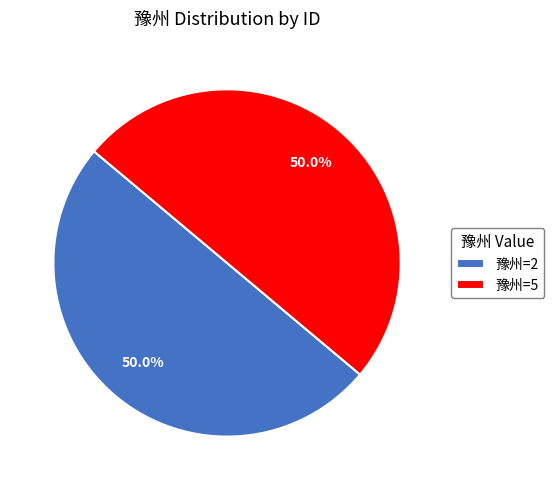

Is the sum of 豫州=5 and 豫州=2 greater than half?

Yes